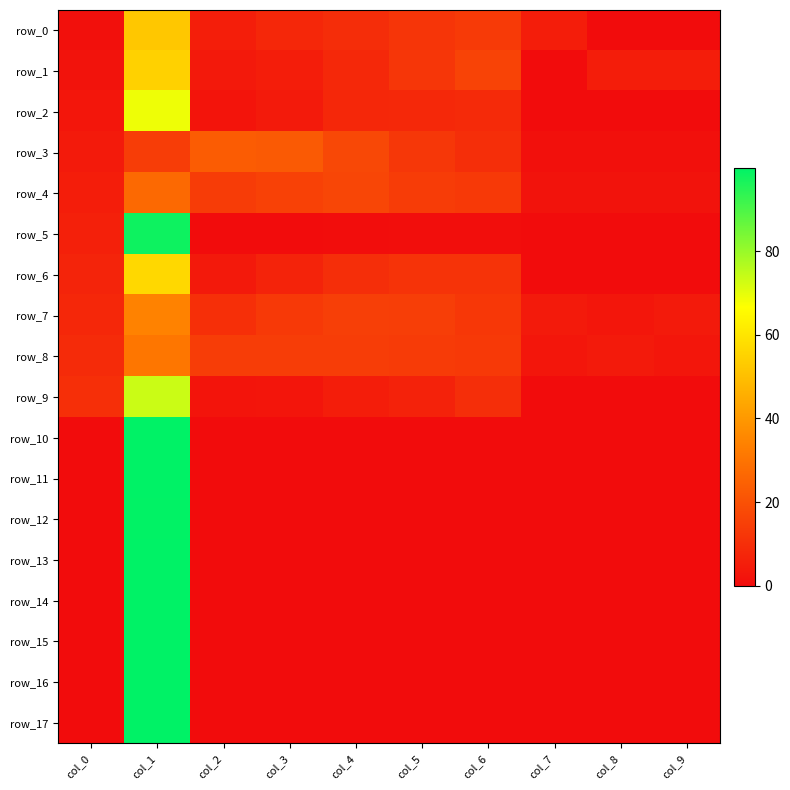

At how many categories does at least one series exceed 32?

1